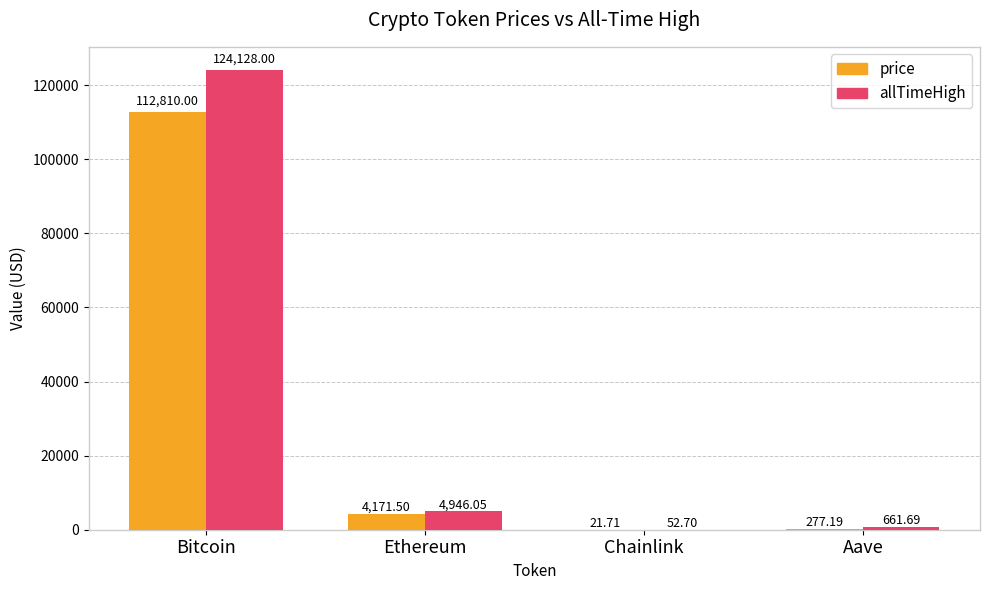

Between Bitcoin and Ethereum, which series saw the biggest shift?

allTimeHigh